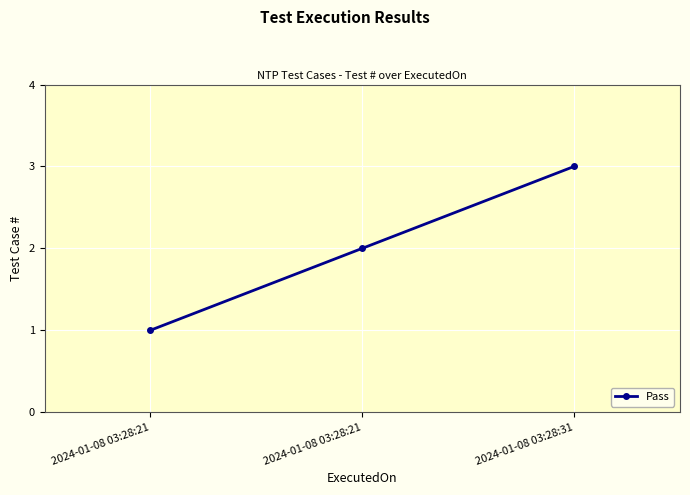

How many values are between 1 and 3?

3